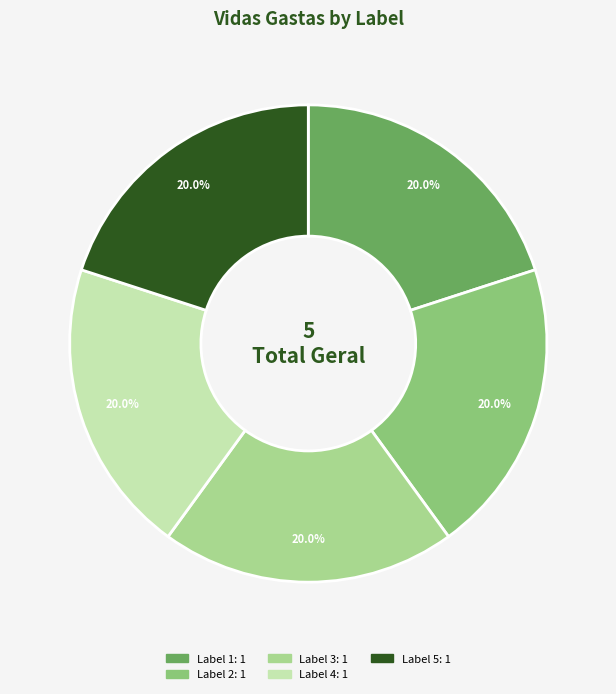

Is there any slice that represents more than half of the pie?

No